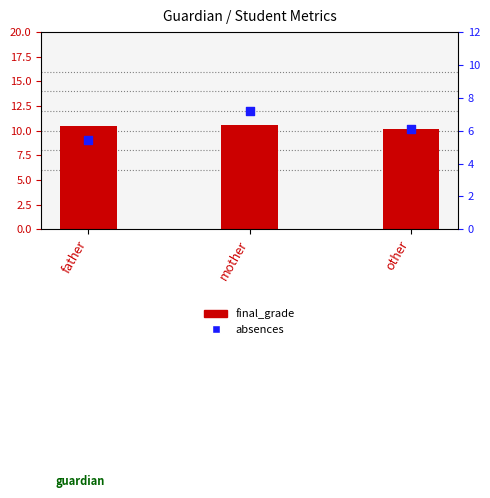

Which series contains the lowest Y value?

absences